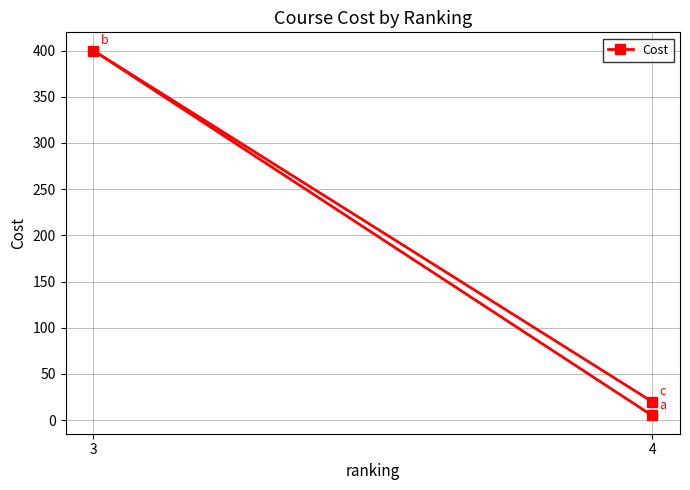

Which category has the highest value across all series?

3